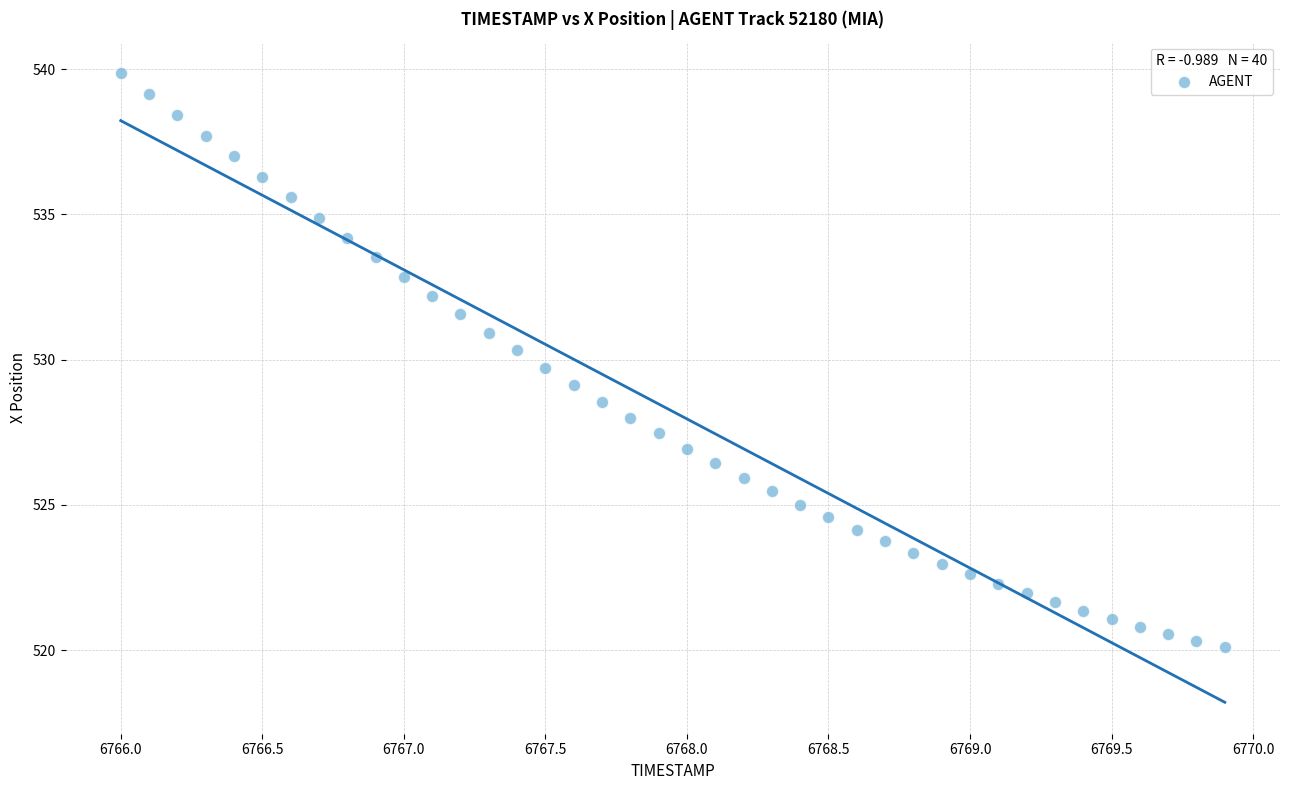

What is the range of Y values (max minus min)?

19.8